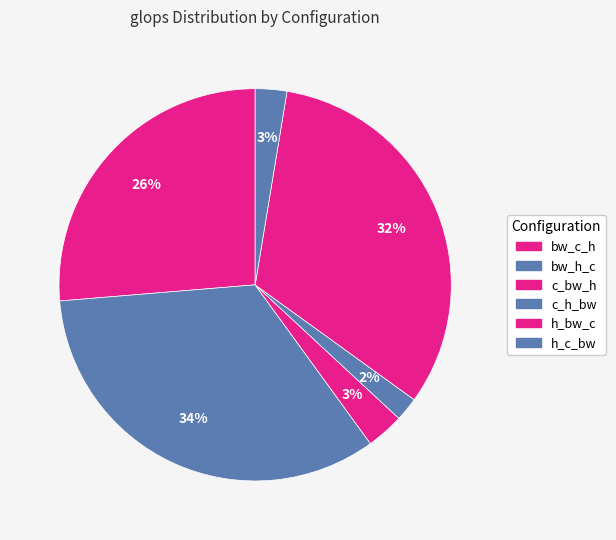

Does c_bw_h represent more than half of the total?

No